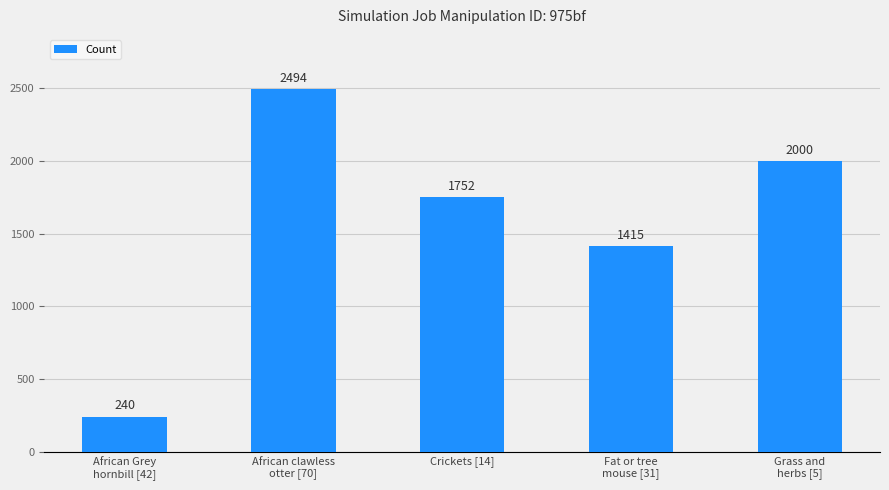

Rank the categories by value from lowest to highest.

African Grey
hornbill [42], Fat or tree
mouse [31], Crickets [14], Grass and
herbs [5], African clawless
otter [70]